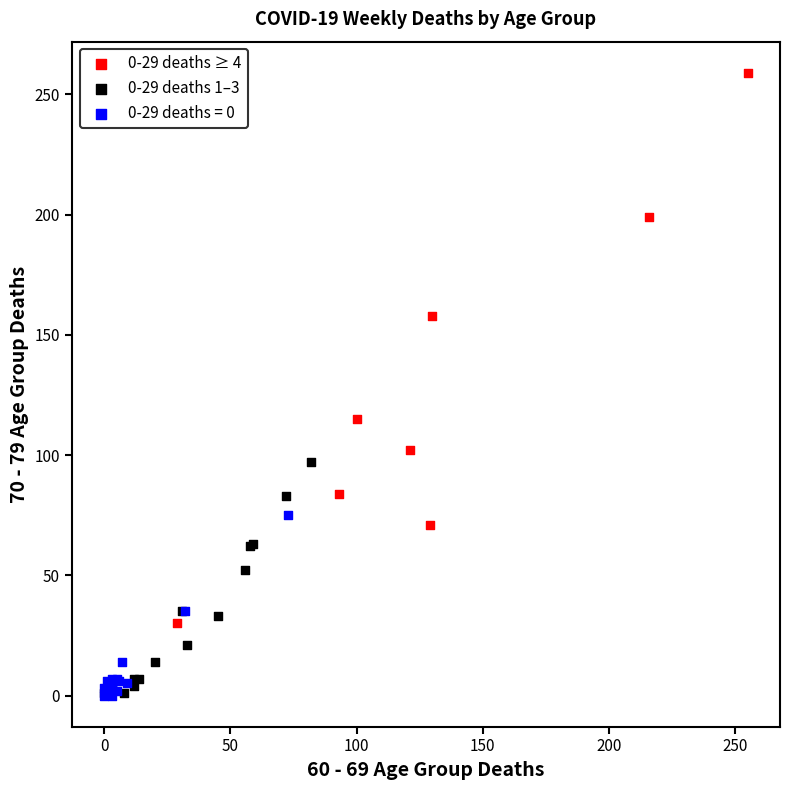

What are all the series names shown in the legend?

0-29 deaths ≥ 4, 0-29 deaths 1–3, 0-29 deaths = 0